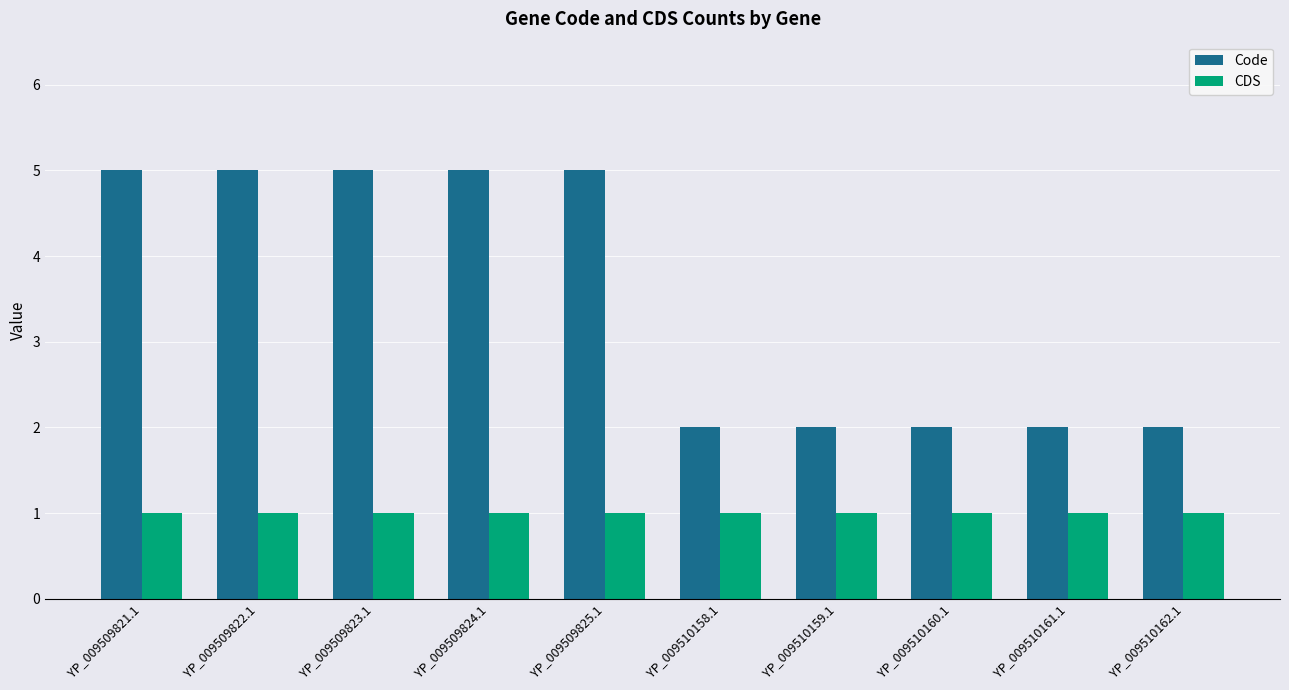

What is the value of the Code bar at the 6th from the left?

2